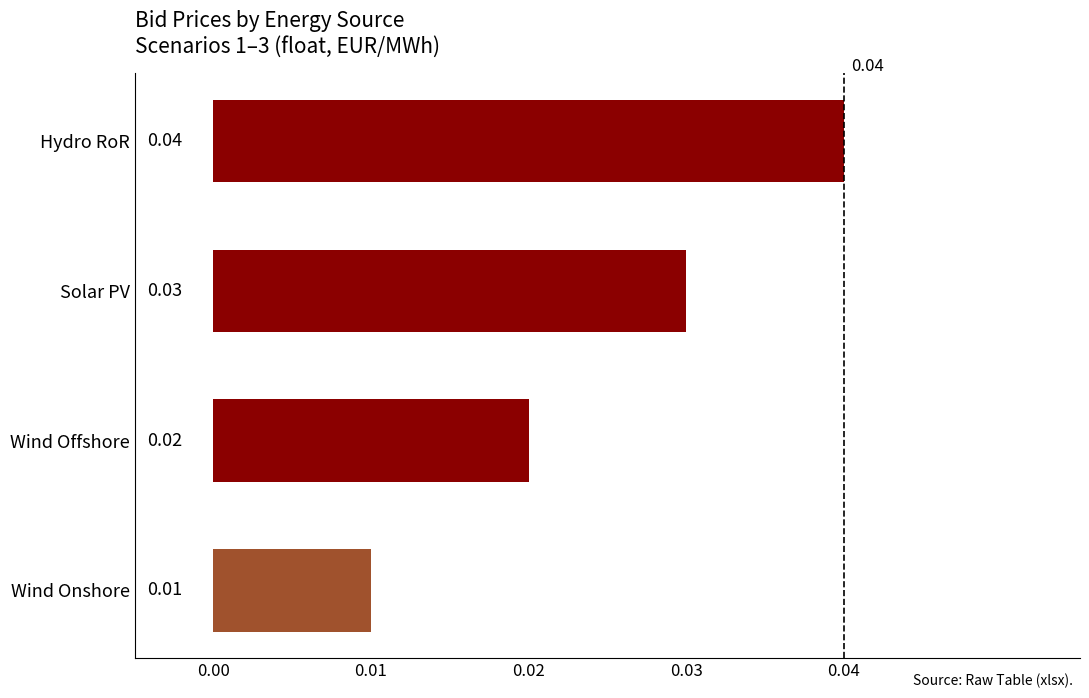

Rank the categories by value from lowest to highest.

Wind Onshore, Wind Offshore, Solar PV, Hydro RoR